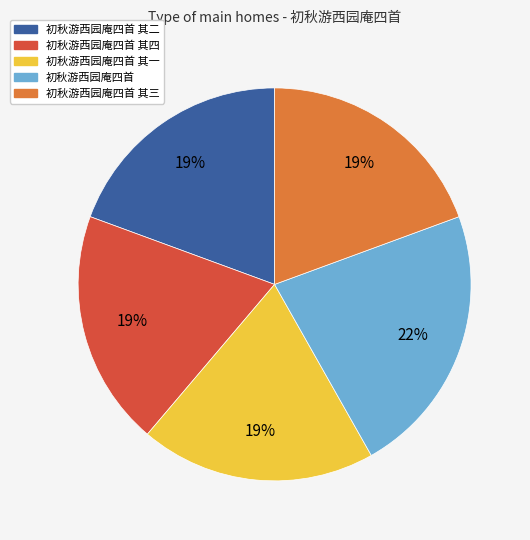

To the nearest percent, what is the difference between the largest and smallest slice percentages?

3%